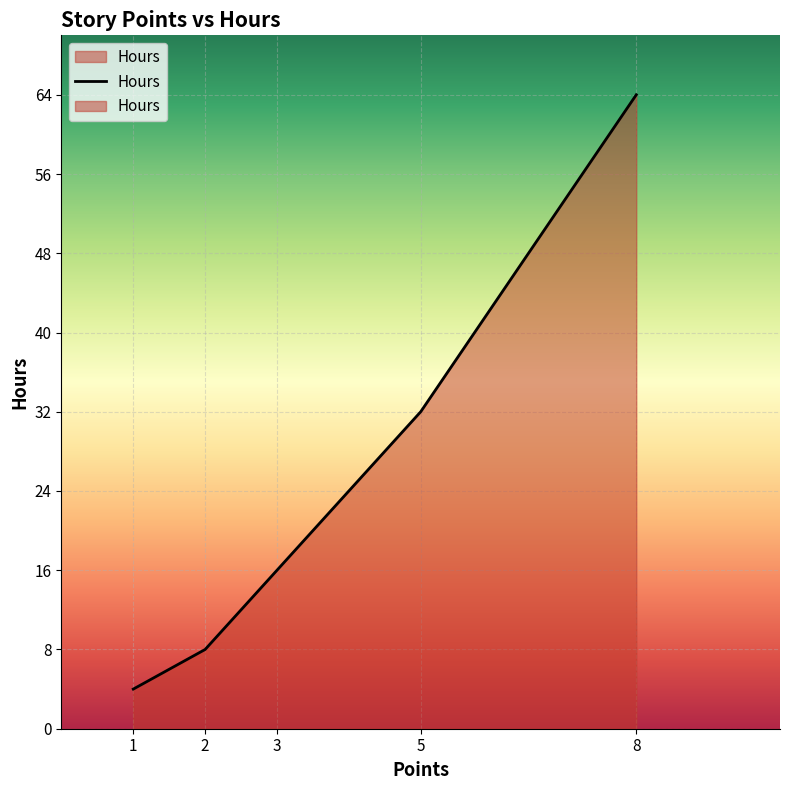

Rank the categories by value from lowest to highest.

1, 2, 3, 5, 8